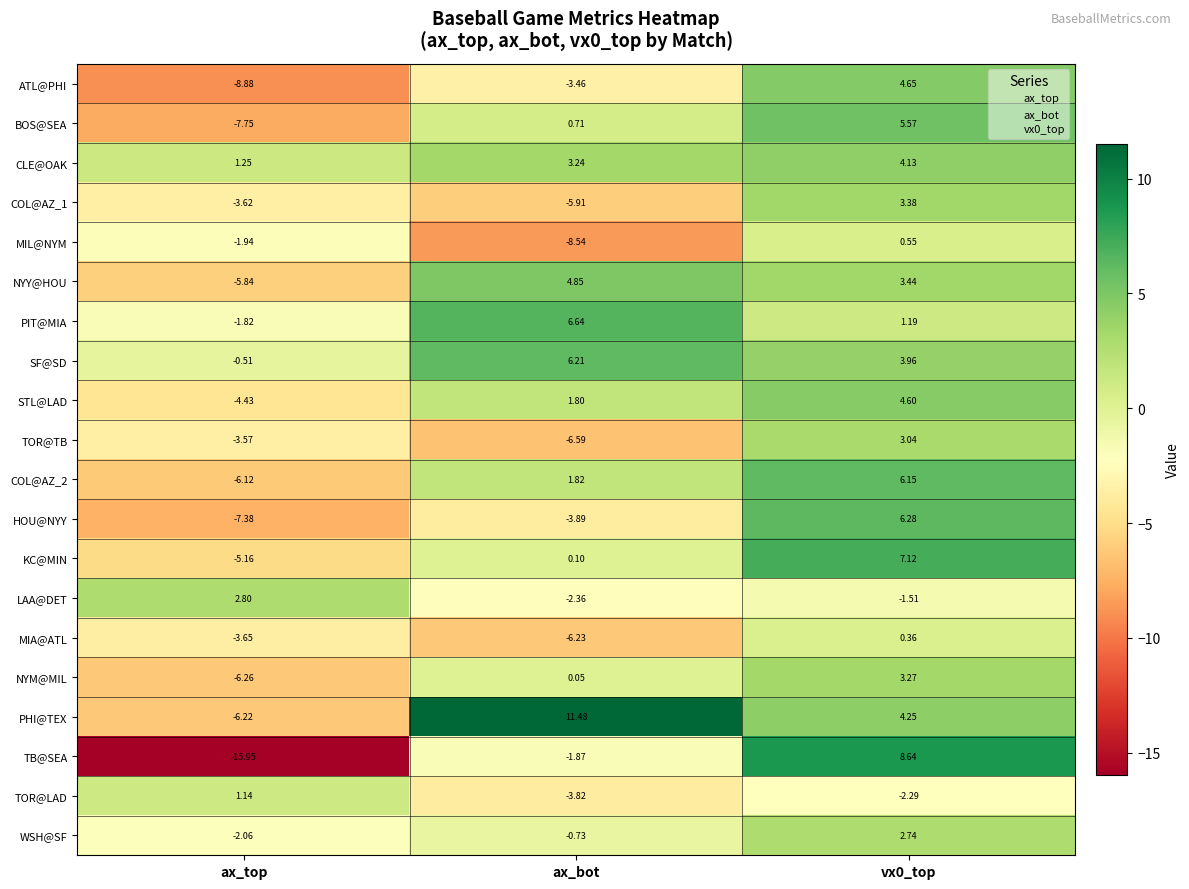

Which series has the widest spread of values?

TB@SEA